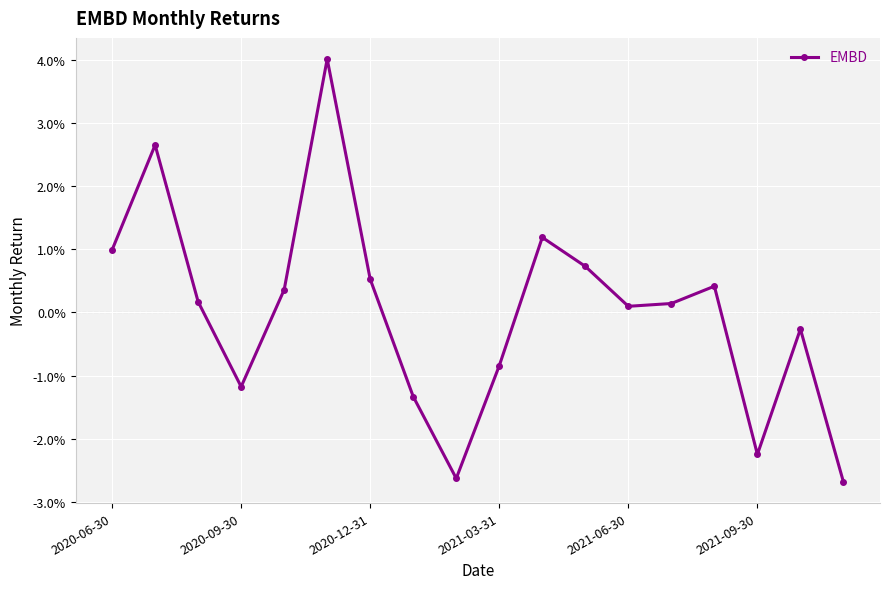

Is this an area chart (filled region under the line)?

No